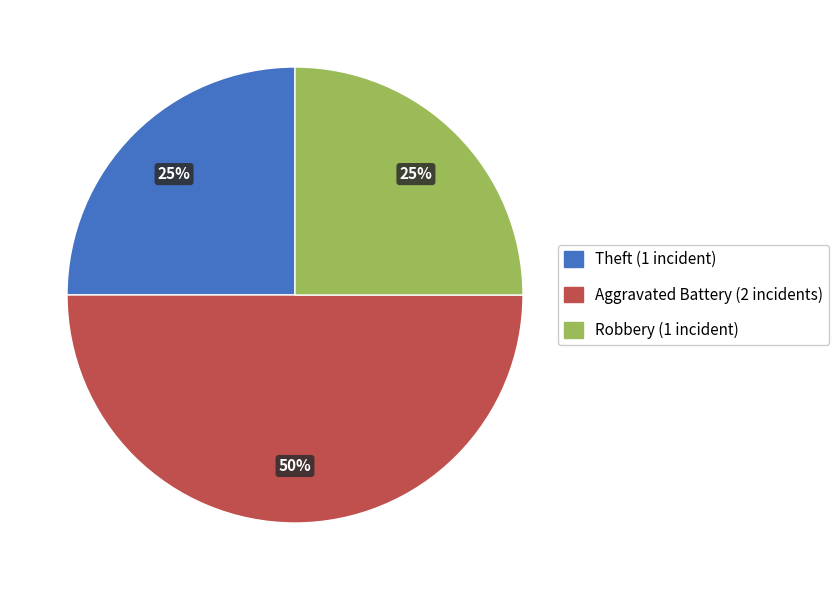

To the nearest percent, what is the average slice percentage?

33%